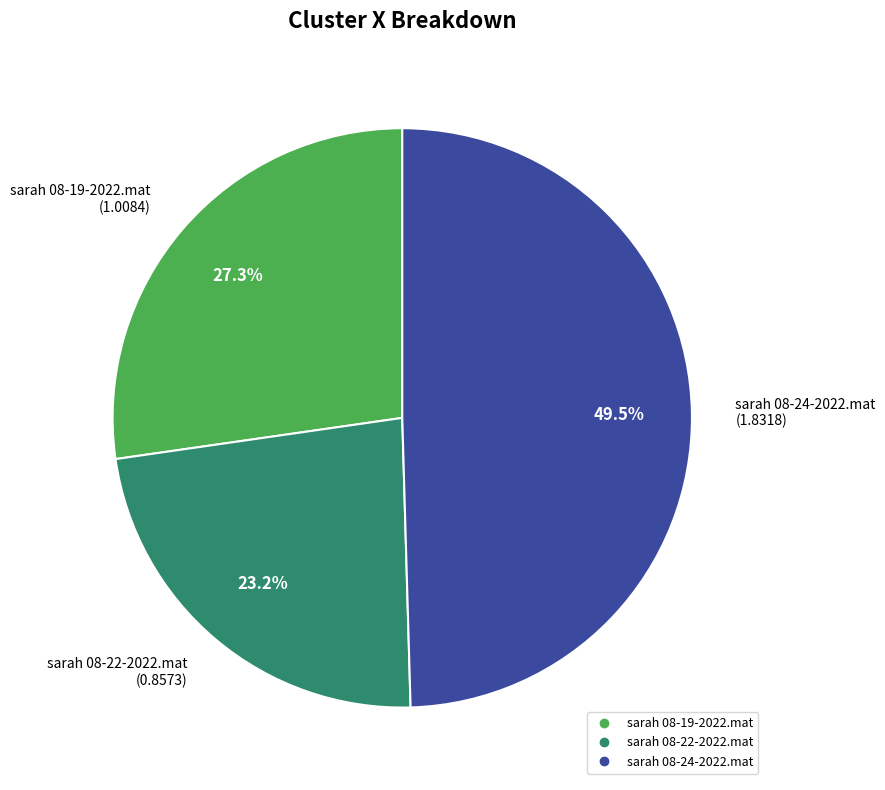

Approximately how many times larger is the value at sarah 08-22-2022.mat compared to sarah 08-24-2022.mat?

0.5